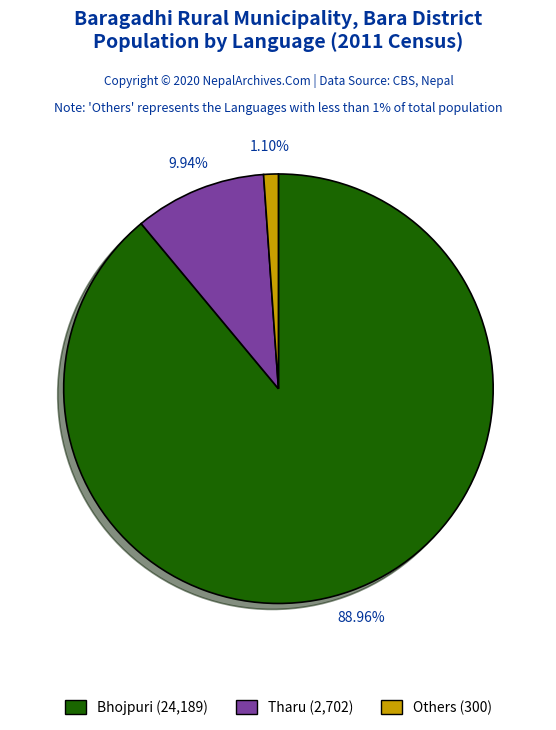

Is there a majority slice in this chart?

Yes